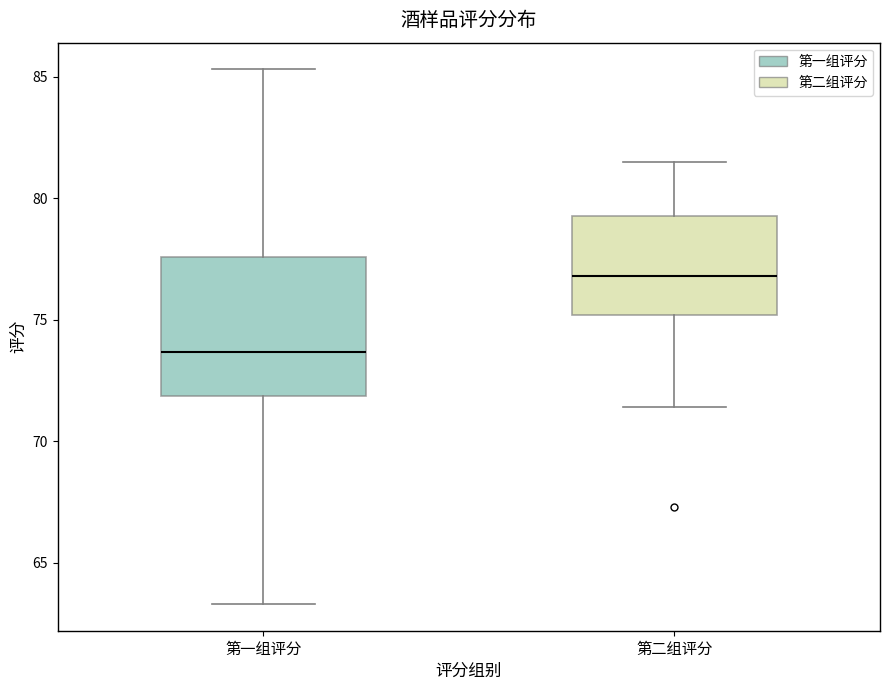

Which box is the tallest, from its lower edge to its upper edge?

第一组评分